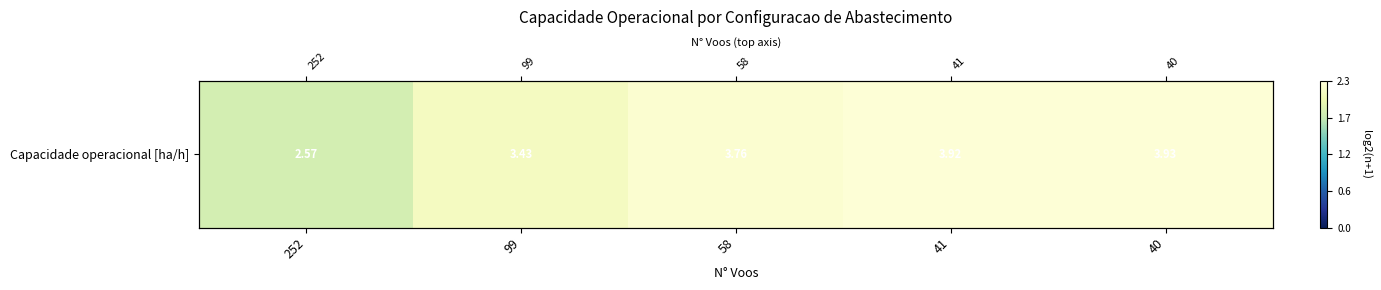

Which label corresponds to the smallest value in the chart?

252